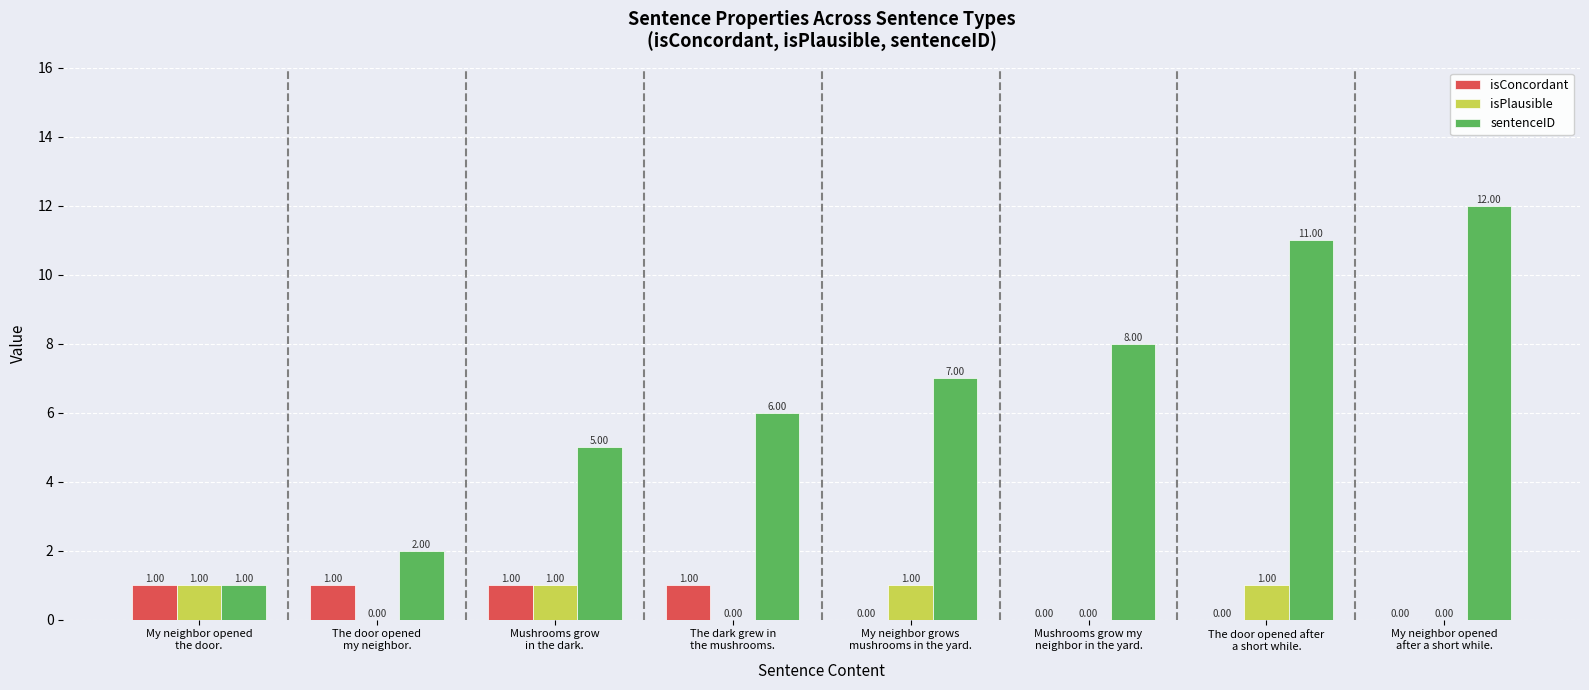

How many values in isPlausible are above zero?

4